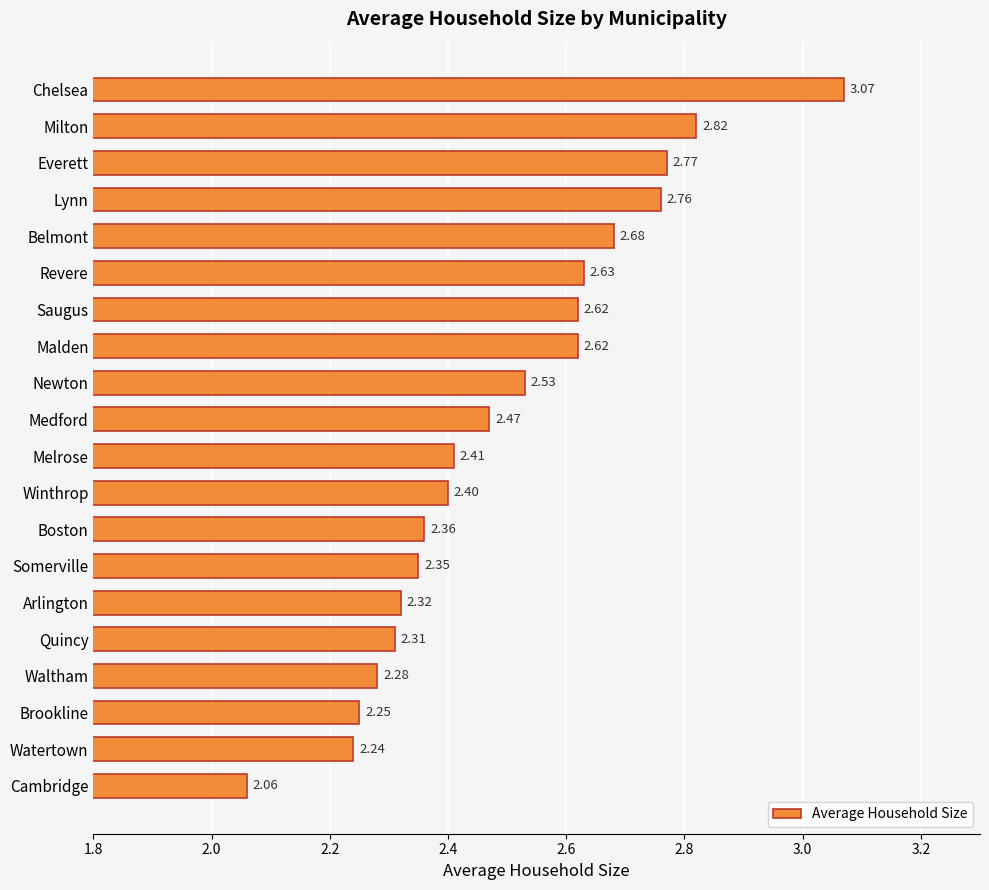

At which label is the value closest to 2?

Cambridge